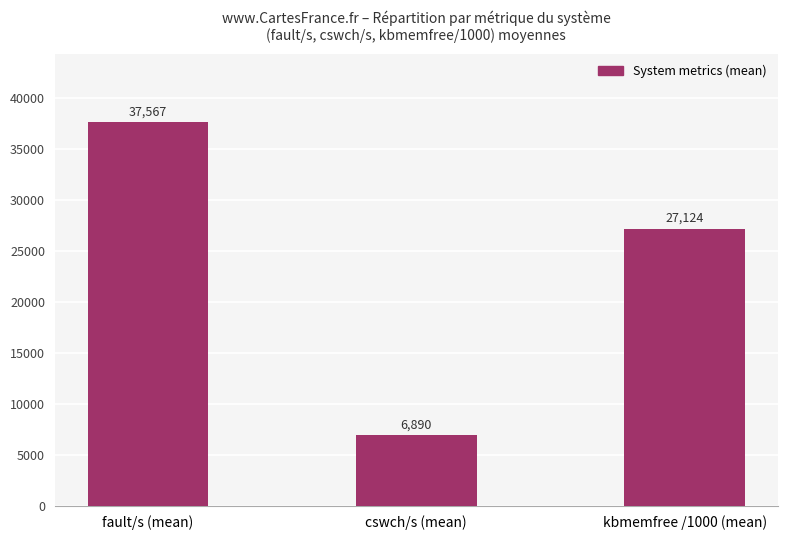

The value at kbmemfree /1000 (mean) is 6819.1. True or false?

False